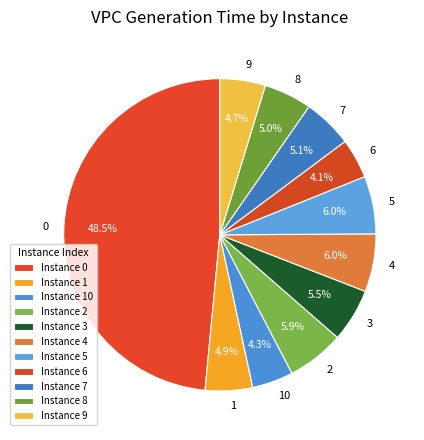

The 3 slice represents 13% of the pie. True or false?

False